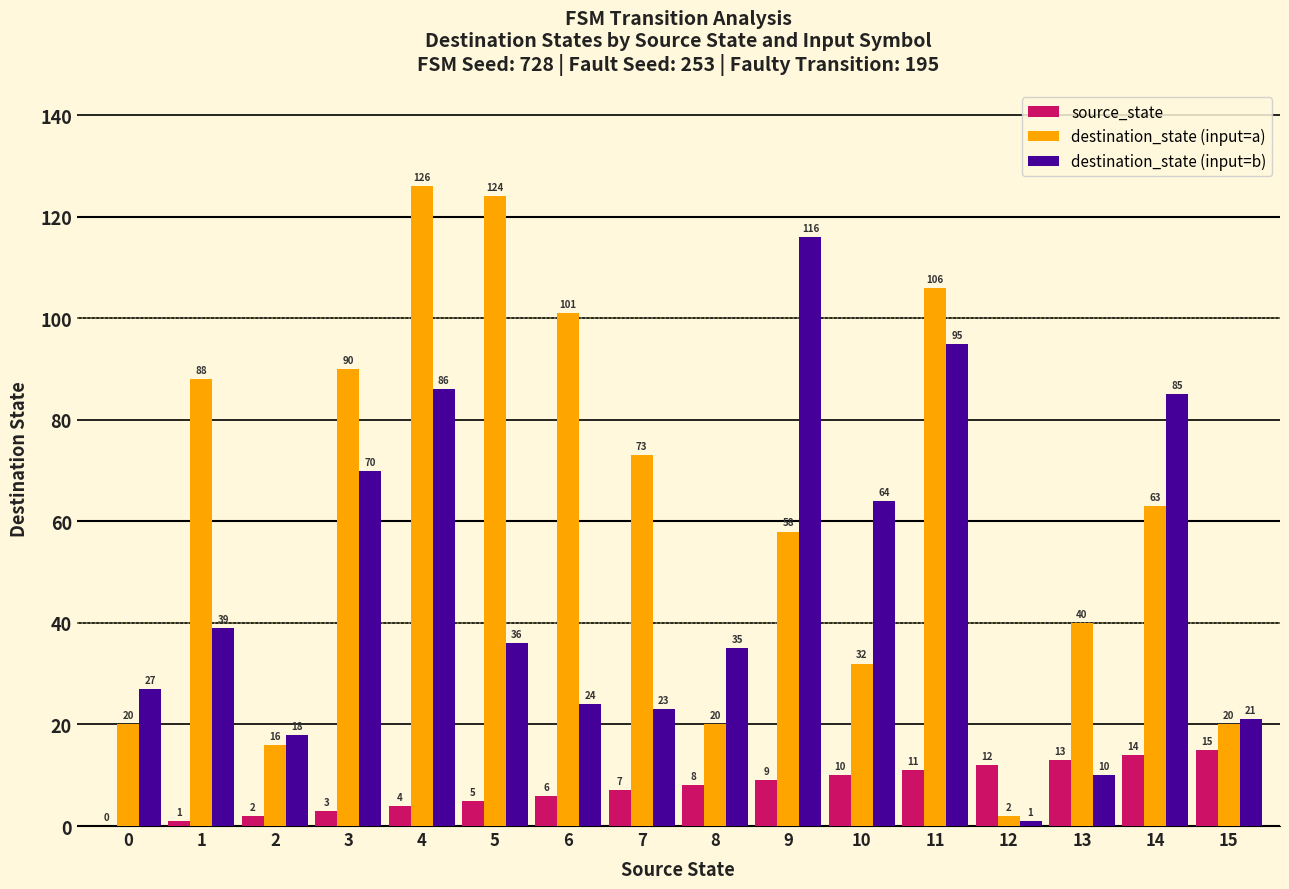

What is the highest value of the destination_state (input=b) series?

116